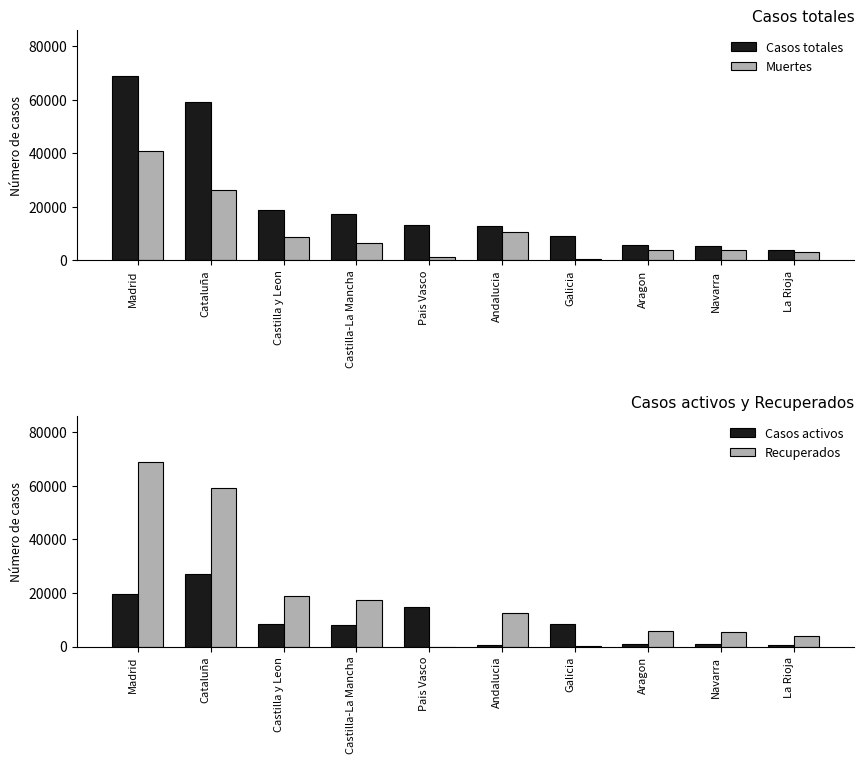

Which series has the widest spread of values?

Recuperados